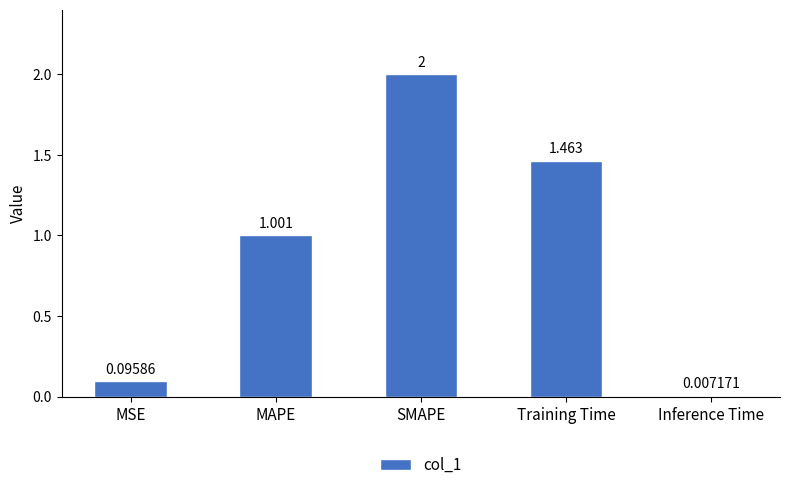

How many distinct data groups are displayed?

1